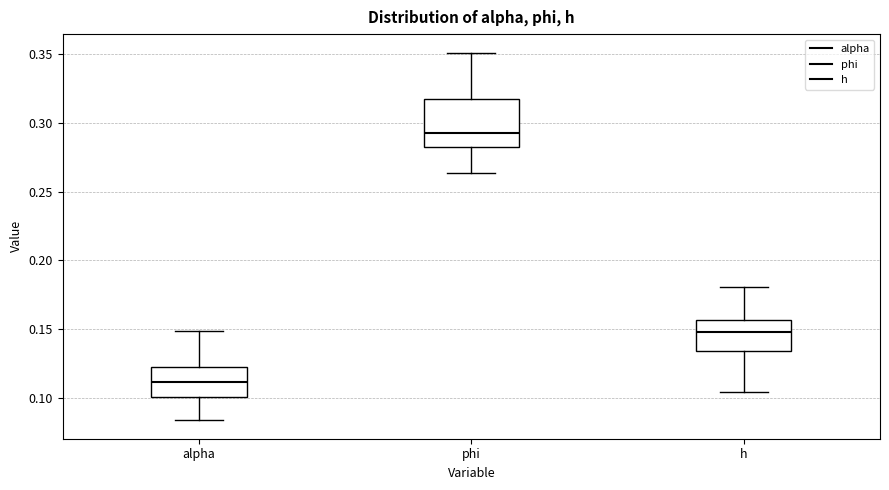

Which box has the lowest median line?

alpha